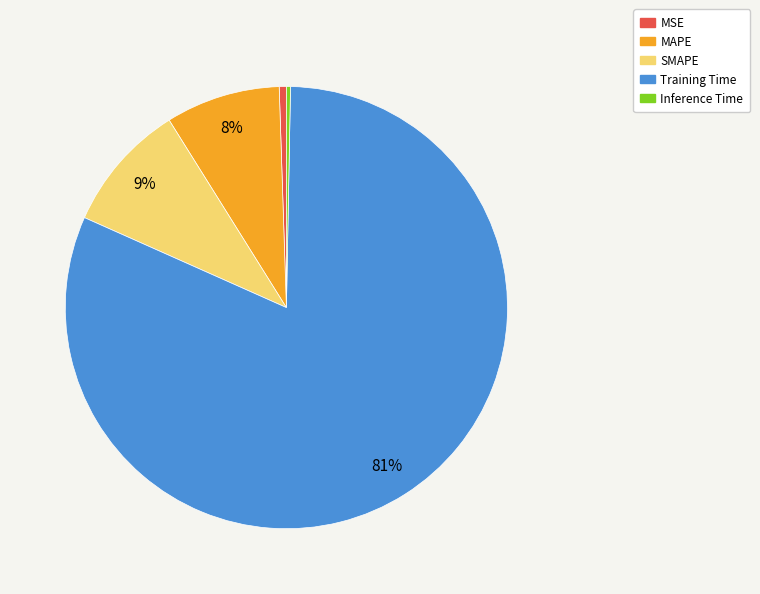

The MAPE slice represents 8% of the pie. True or false?

True